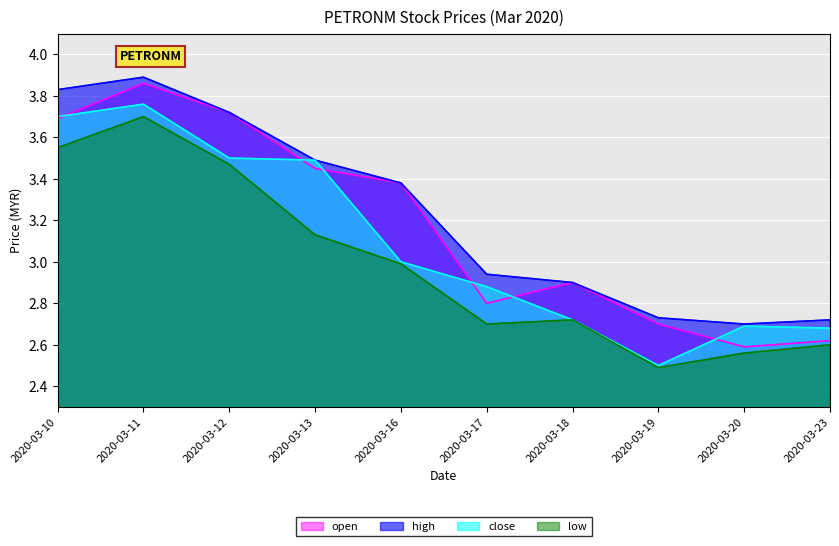

In close, how many points are lower than both neighbors (excluding endpoints)?

1